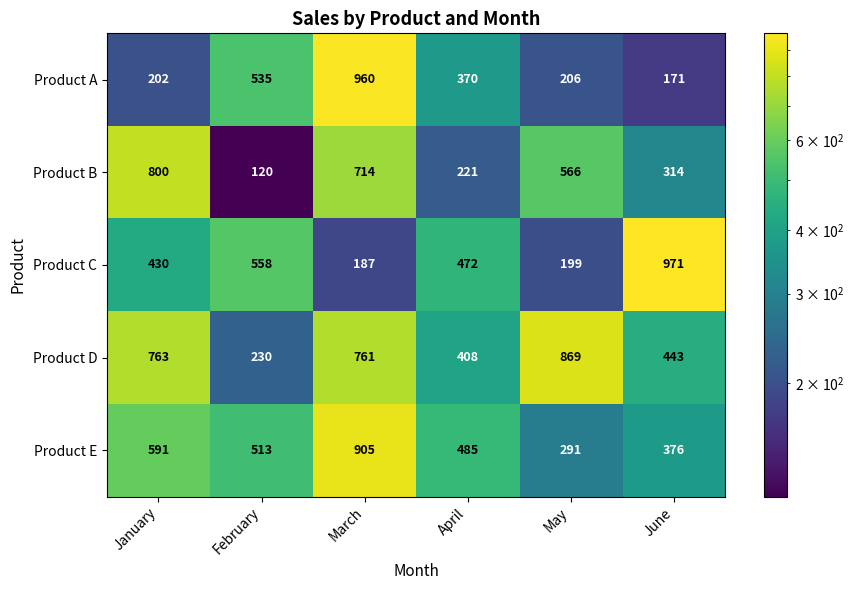

What is the spread (max minus min) of values at February?

438